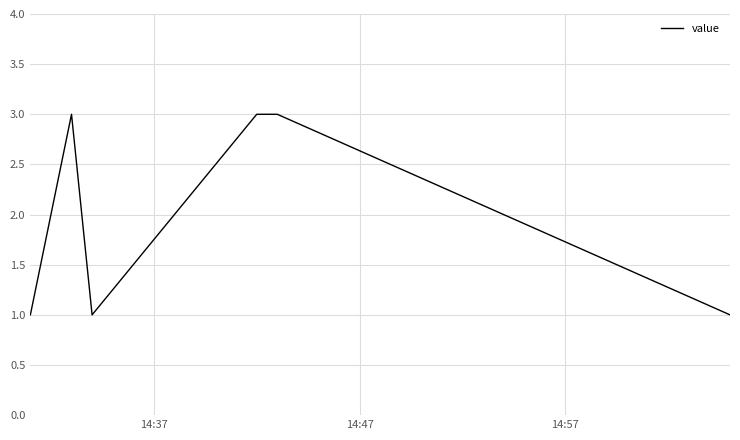

What is the maximum value shown in the chart?

3